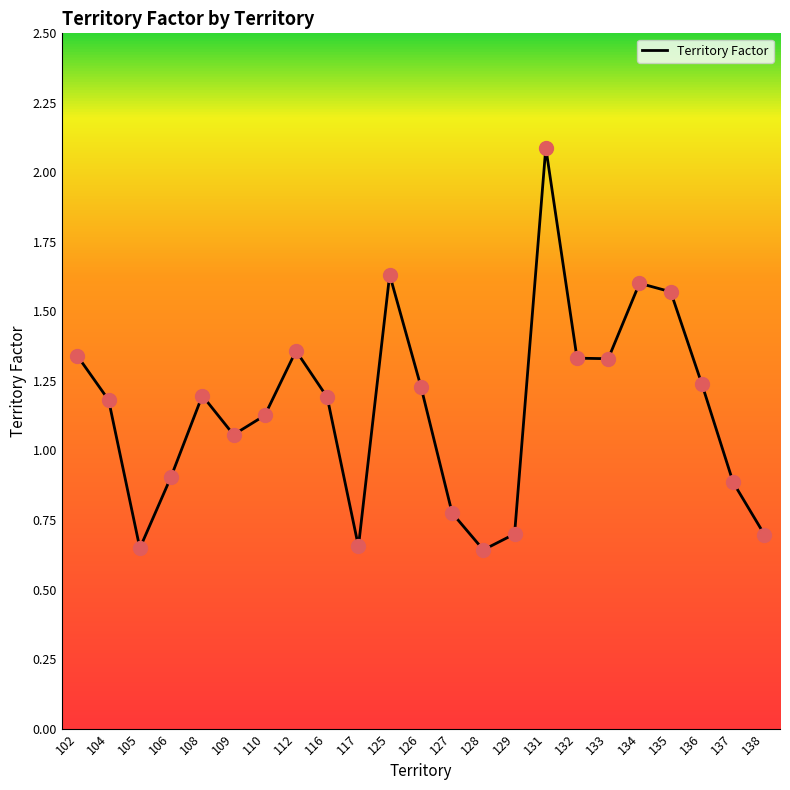

What is the ratio of the value at 128 to the value at 133?

0.5